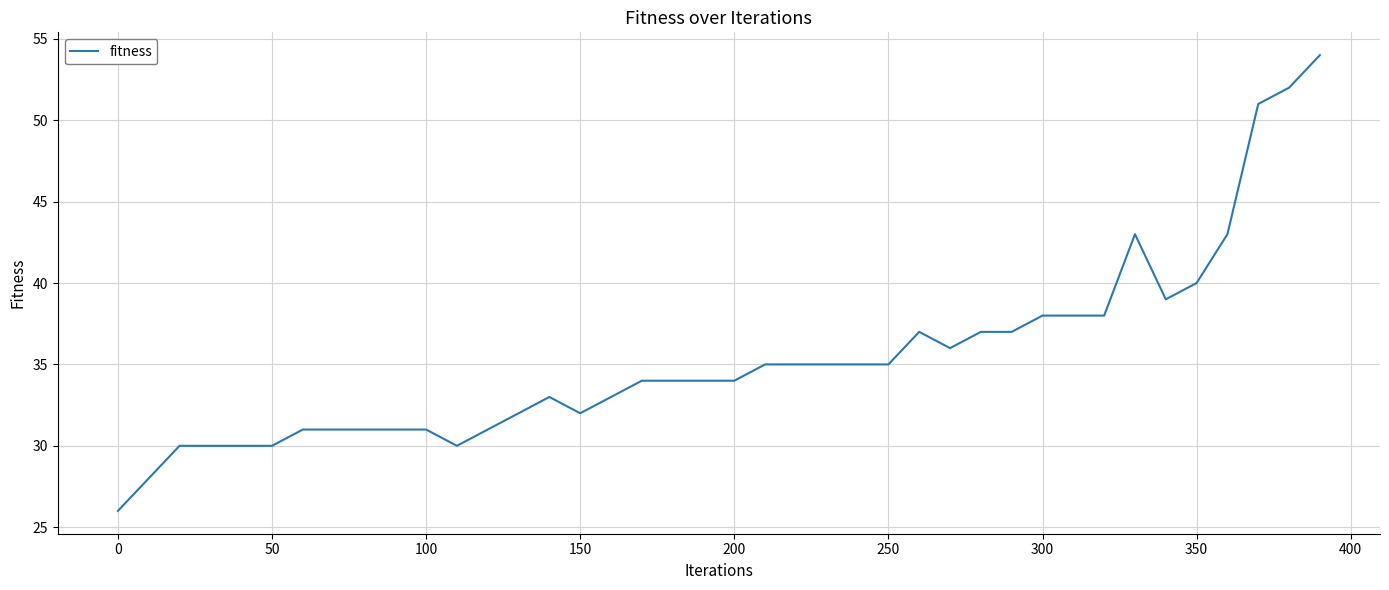

What is the smallest value displayed?

26